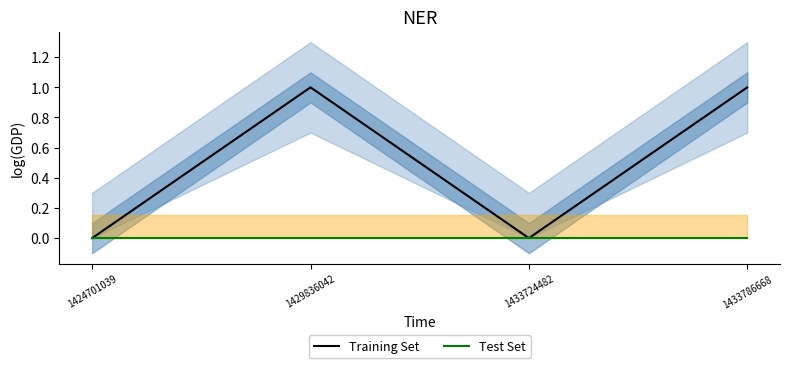

Which category has the highest value across all series?

1429836042